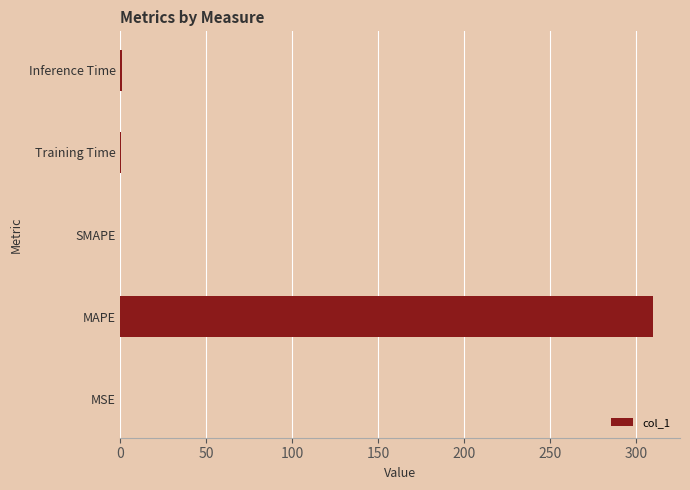

What is the greatest value displayed?

309.9